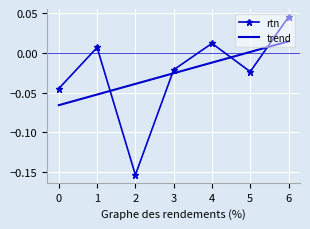

How many positive values does the rtn series have?

3